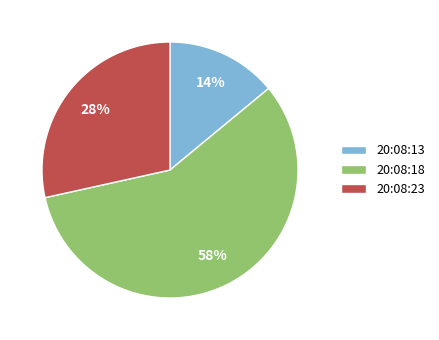

True or false: 20:08:13 accounts for 19% of the total.

False